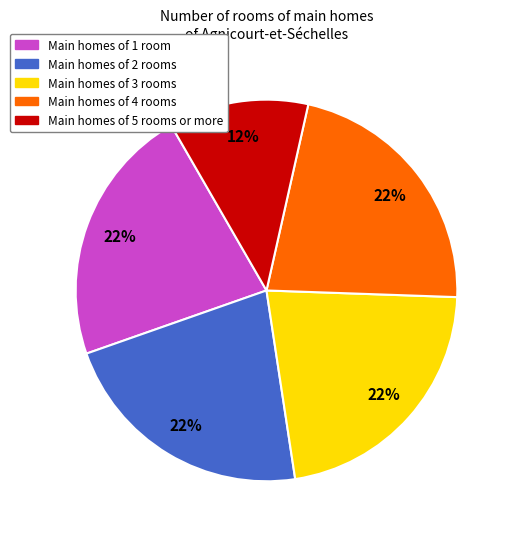

To the nearest percent, what is the average slice percentage?

20%